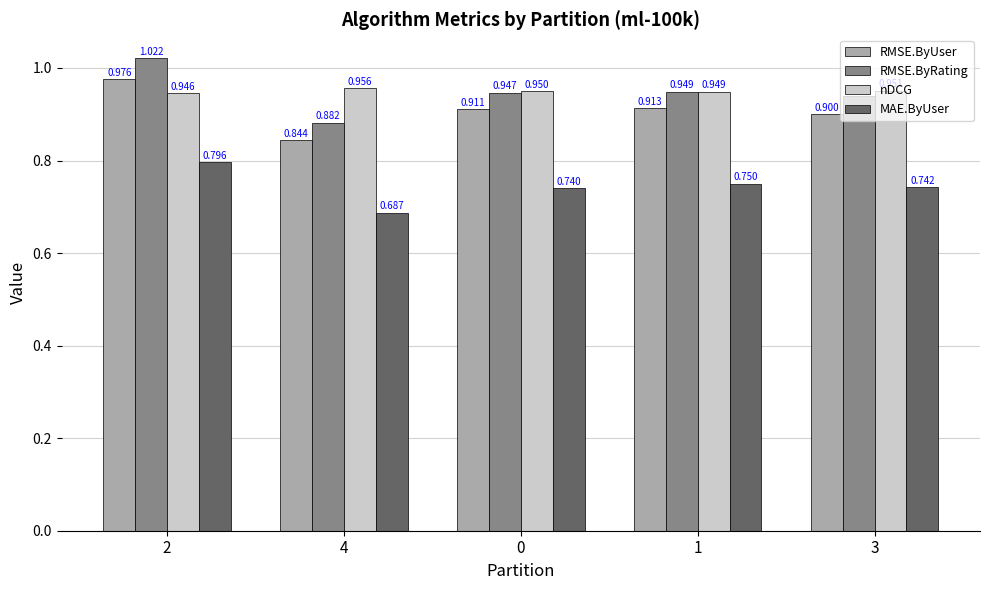

At which category is the sum across all series the highest?

2